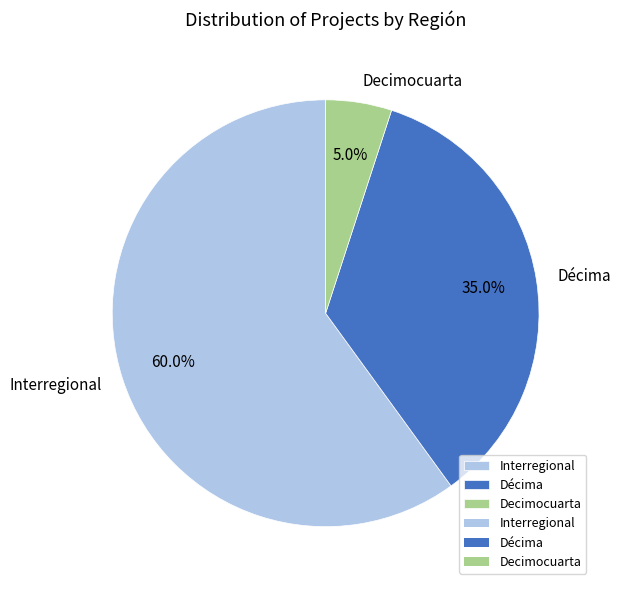

Rank the categories by value from highest to lowest.

Interregional, Décima, Decimocuarta